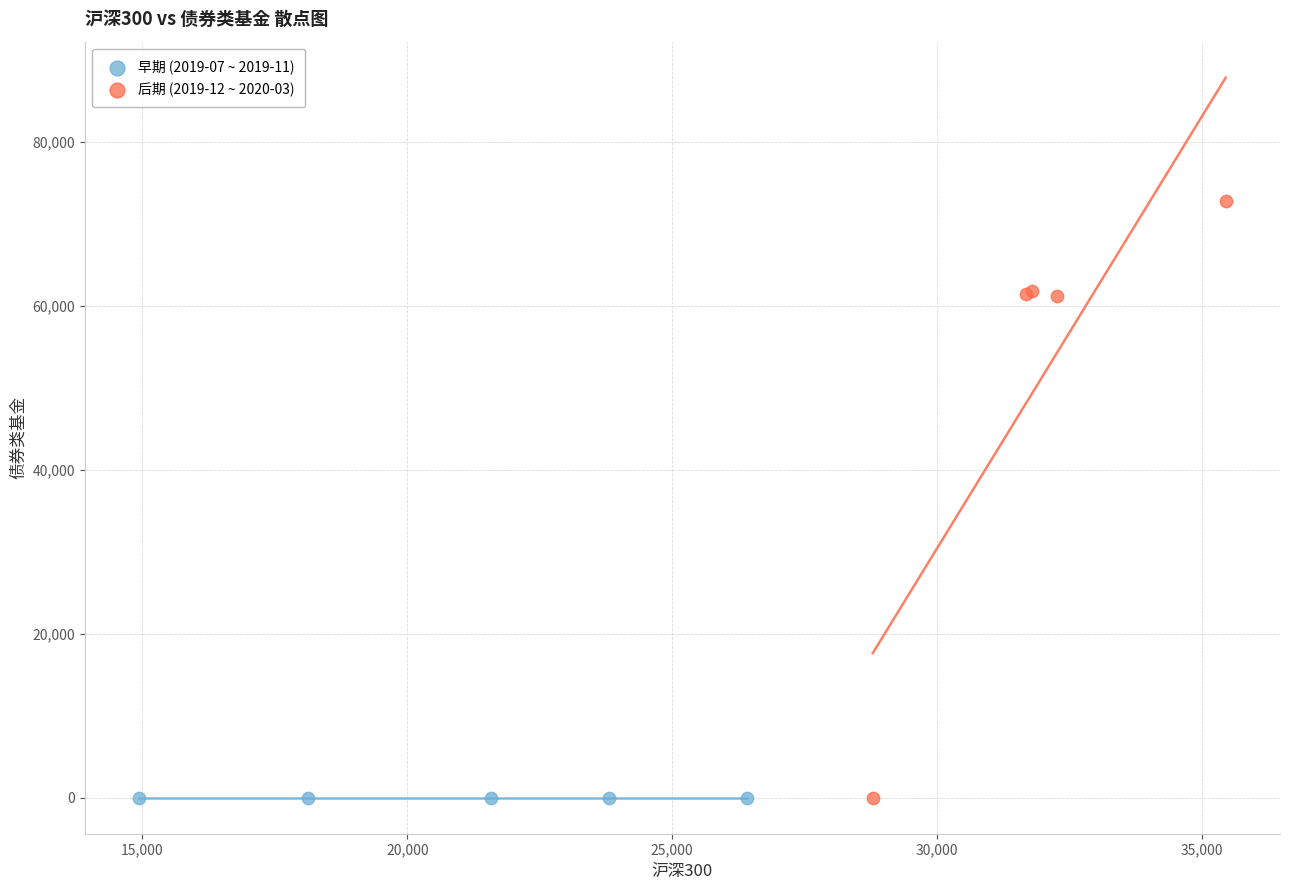

Which series contains the highest Y value?

后期 (2019-12 ~ 2020-03)